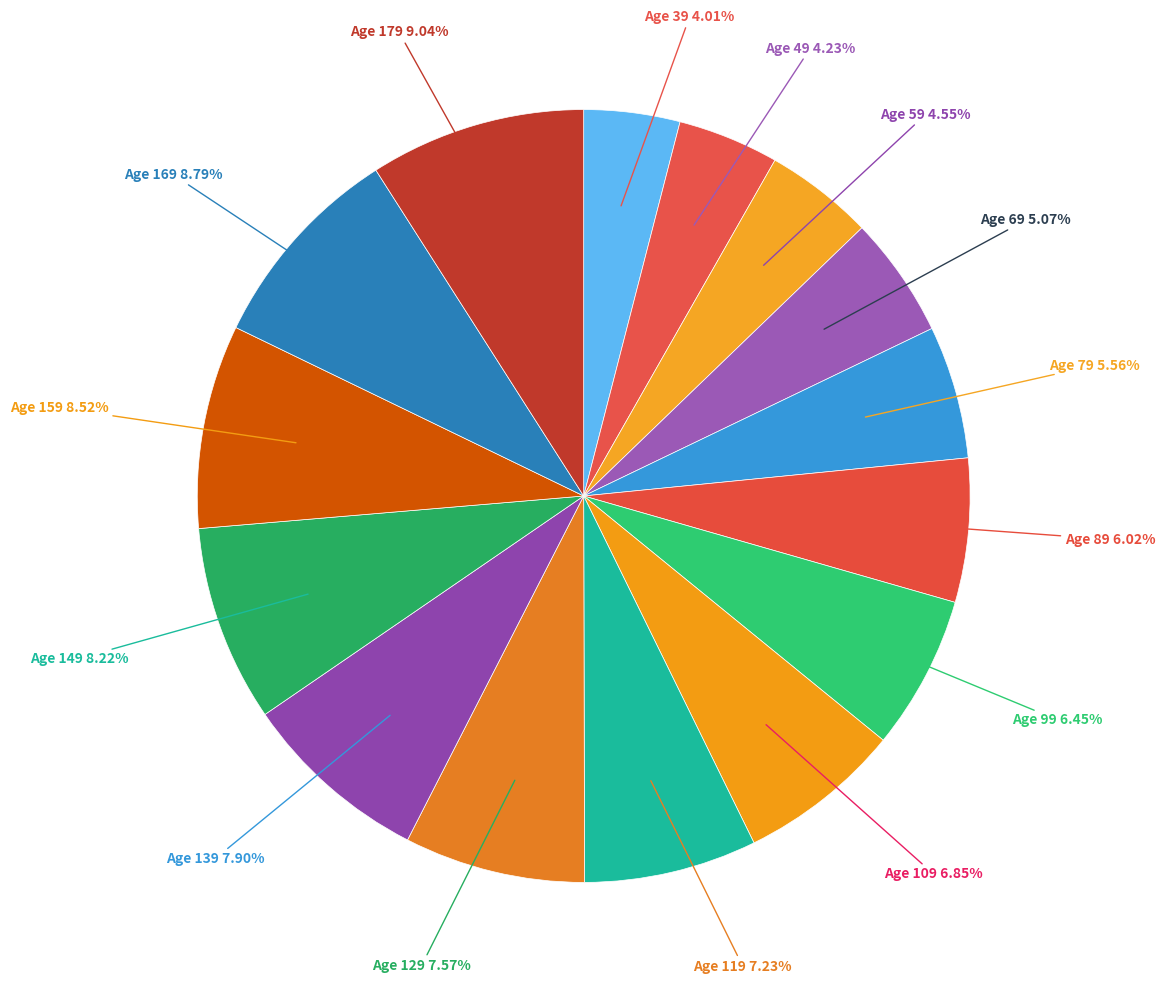

How many slices are in this pie chart?

15